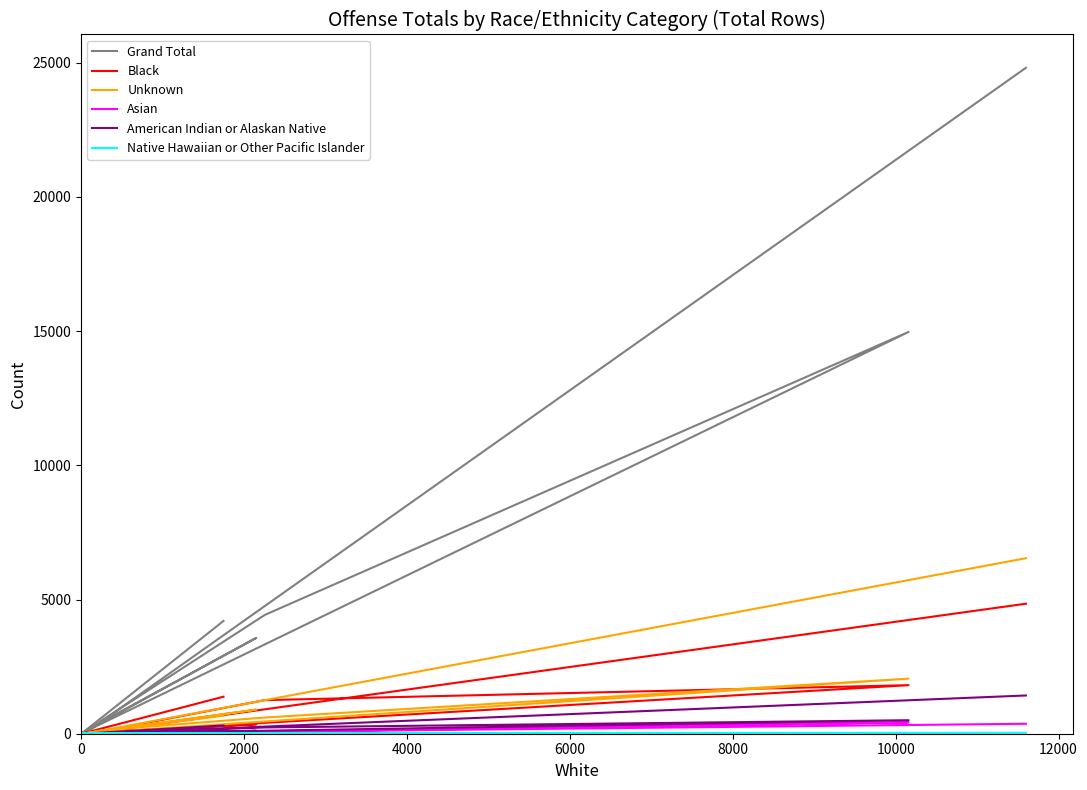

What is the average value of the Grand Total series?

5285